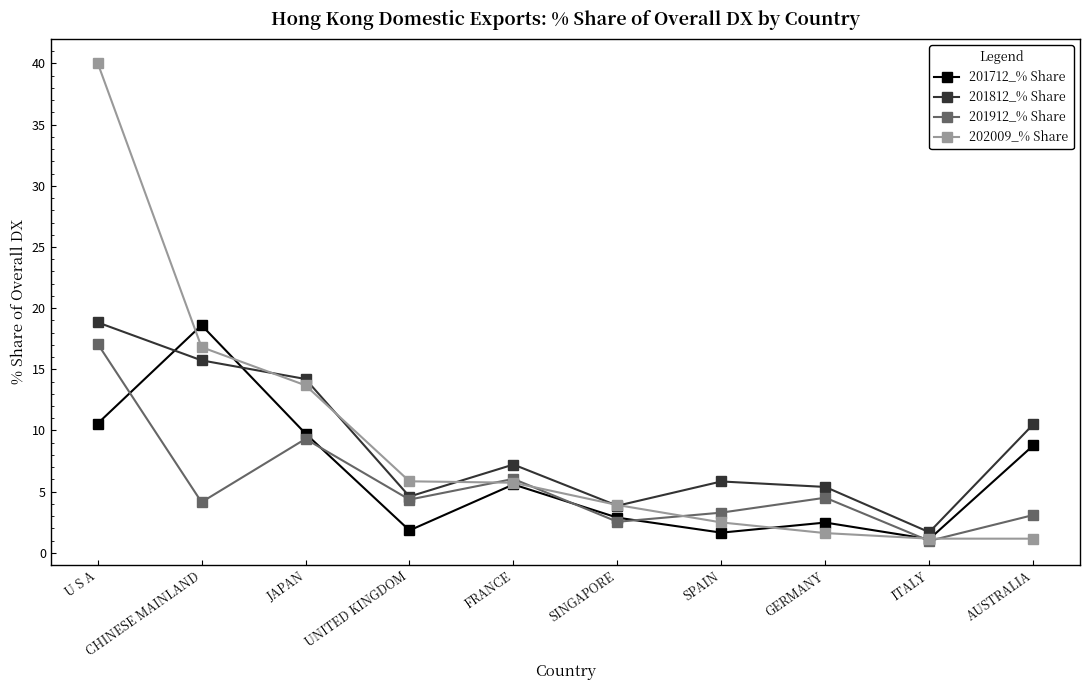

The value of 202009_% Share at SPAIN is 4.0. True or false?

False